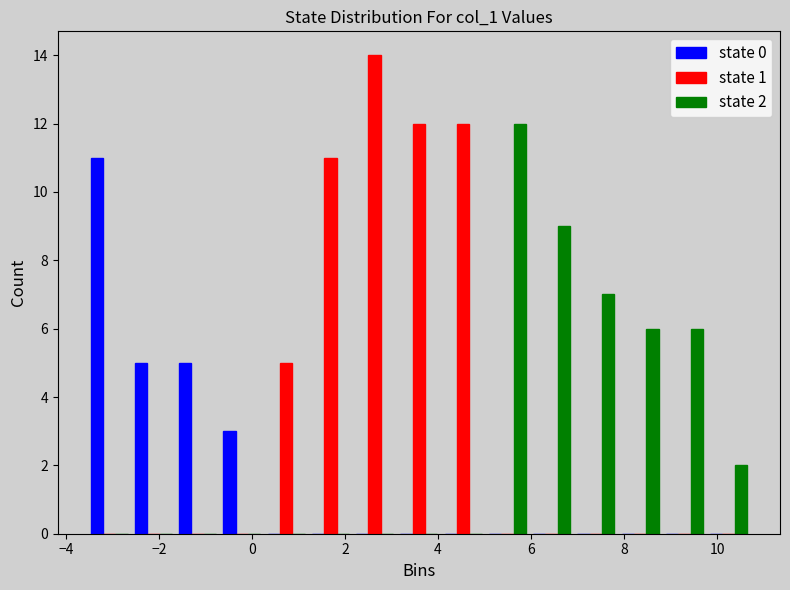

In the state 2 series, which range on the x-axis has the tallest bar?

5.0 to 6.0